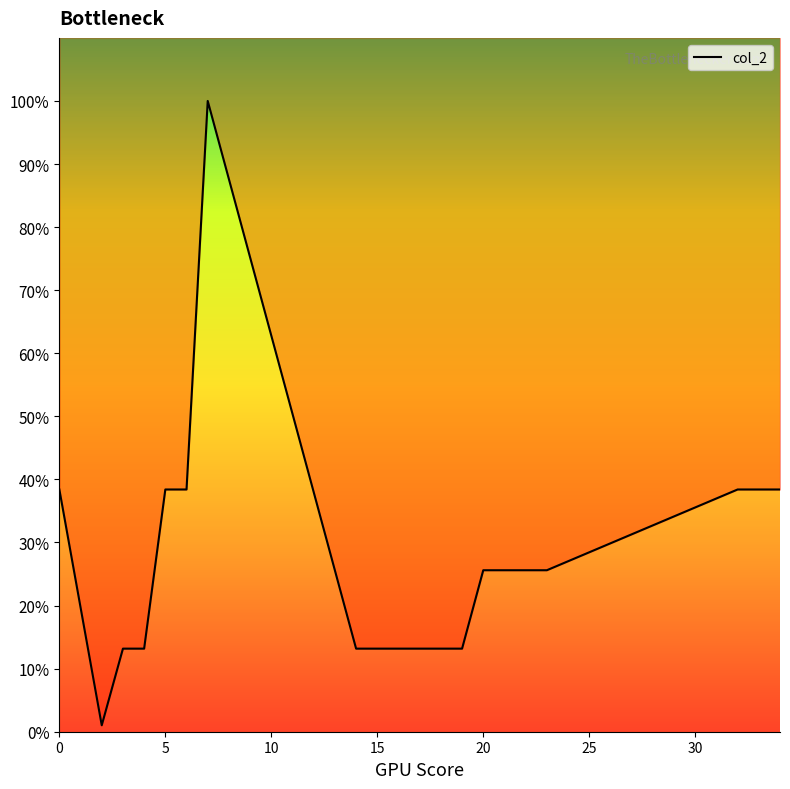

Rank the categories by value from lowest to highest.

2, 3, 4, 14, 15, 16, 17, 18, 19, 20, 21, 22, 23, 0, 5, 6, 32, 33, 34, 7